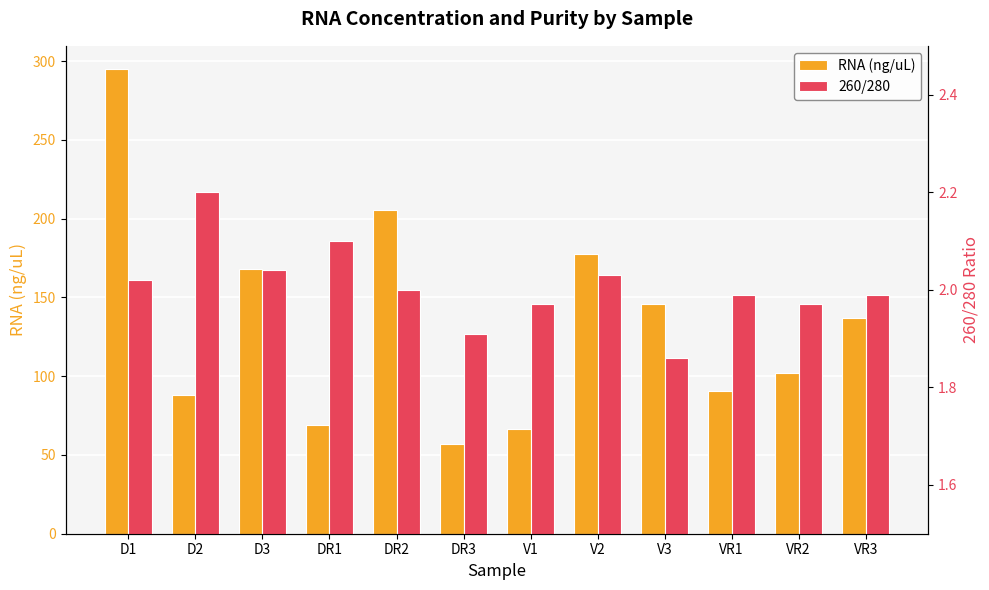

How many bars are there in each group?

2